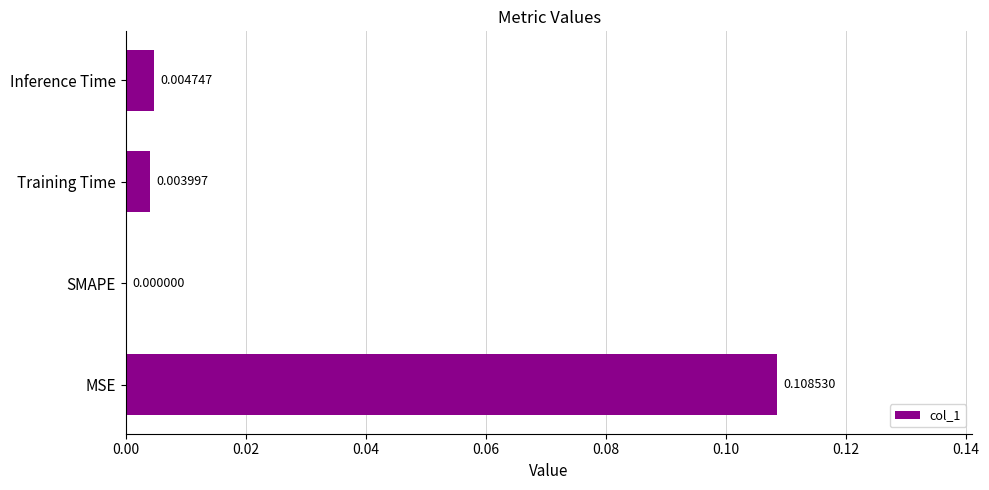

Which has a higher value, Inference Time or SMAPE?

Inference Time